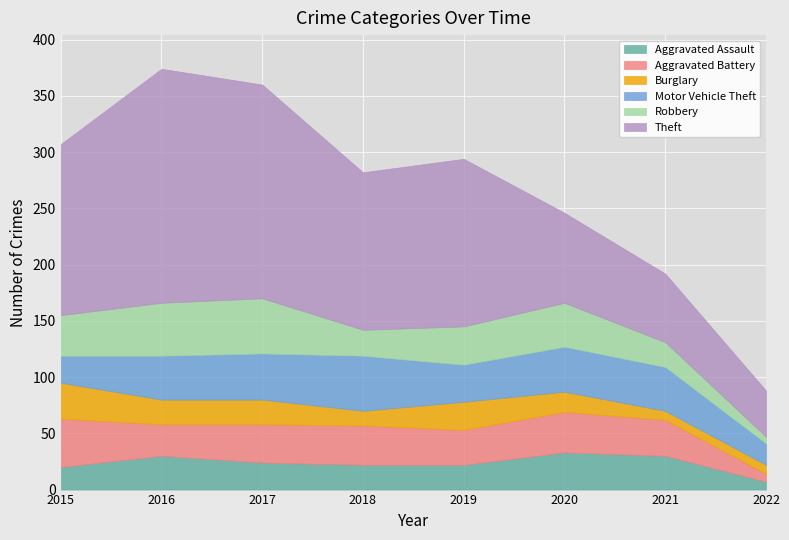

What is the highest value of the Robbery series?

49